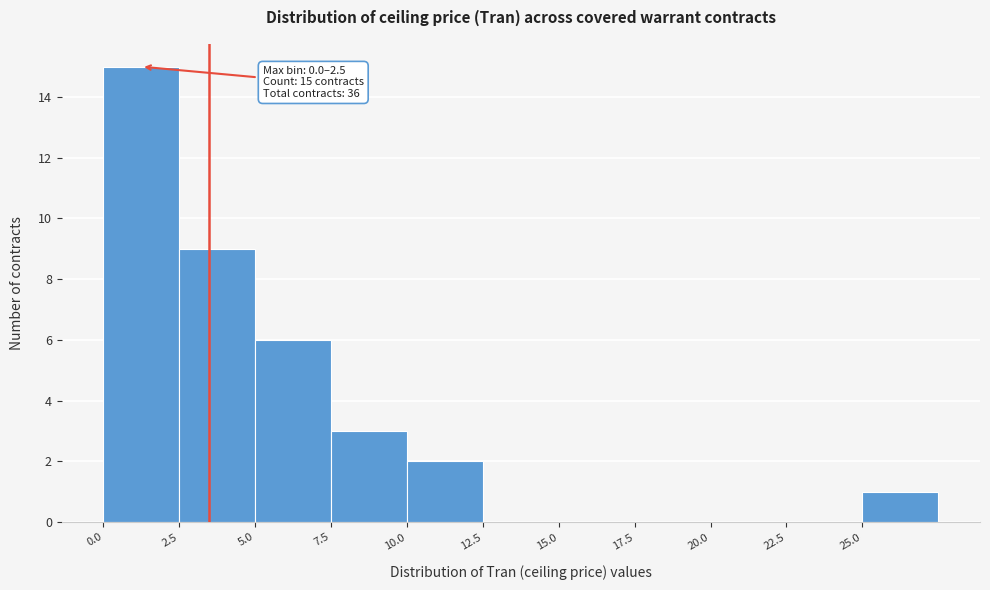

Which range on the x-axis has the tallest bar?

0.0 to 2.5